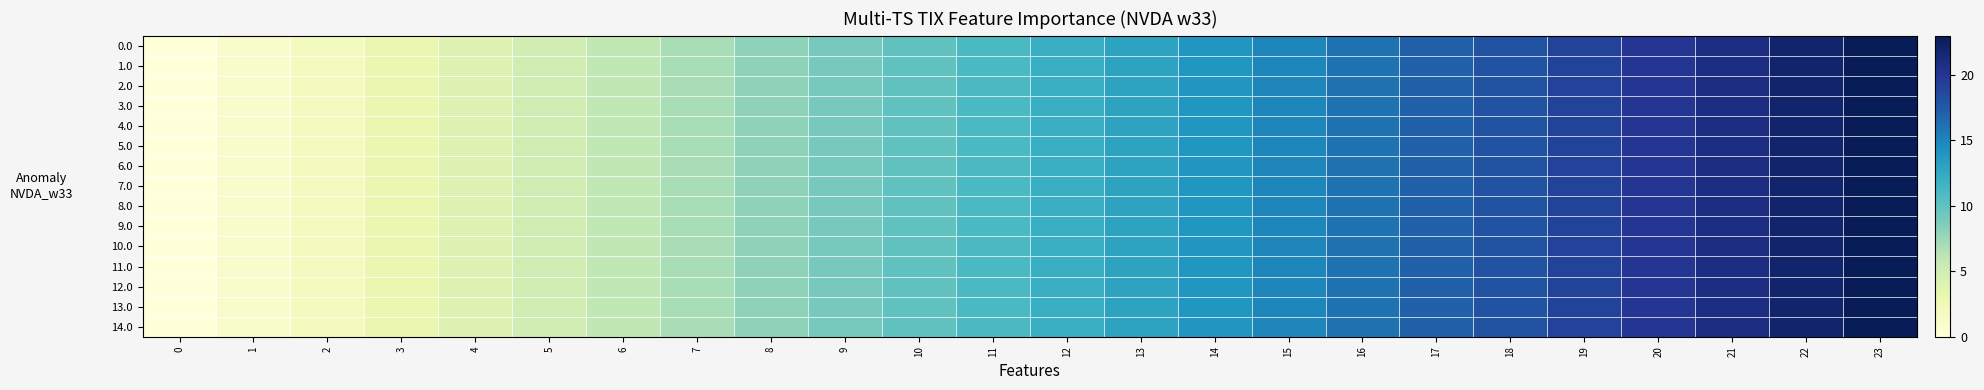

Reading right to left, extract all data points from this chart.

0.0: 23=23	22=22	21=21	20=20	19=19	18=18	17=17	16=16	15=15	14=14	13=13	12=12	11=11	10=10	9=9	8=8	7=7	6=6	5=5	4=4	3=3	2=2	1=1	0=0
1.0: 23=23	22=22	21=21	20=20	19=19	18=18	17=17	16=16	15=15	14=14	13=13	12=12	11=11	10=10	9=9	8=8	7=7	6=6	5=5	4=4	3=3	2=2	1=1	0=0
2.0: 23=23	22=22	21=21	20=20	19=19	18=18	17=17	16=16	15=15	14=14	13=13	12=12	11=11	10=10	9=9	8=8	7=7	6=6	5=5	4=4	3=3	2=2	1=1	0=0
3.0: 23=23	22=22	21=21	20=20	19=19	18=18	17=17	16=16	15=15	14=14	13=13	12=12	11=11	10=10	9=9	8=8	7=7	6=6	5=5	4=4	3=3	2=2	1=1	0=0
4.0: 23=23	22=22	21=21	20=20	19=19	18=18	17=17	16=16	15=15	14=14	13=13	12=12	11=11	10=10	9=9	8=8	7=7	6=6	5=5	4=4	3=3	2=2	1=1	0=0
5.0: 23=23	22=22	21=21	20=20	19=19	18=18	17=17	16=16	15=15	14=14	13=13	12=12	11=11	10=10	9=9	8=8	7=7	6=6	5=5	4=4	3=3	2=2	1=1	0=0
6.0: 23=23	22=22	21=21	20=20	19=19	18=18	17=17	16=16	15=15	14=14	13=13	12=12	11=11	10=10	9=9	8=8	7=7	6=6	5=5	4=4	3=3	2=2	1=1	0=0
7.0: 23=23	22=22	21=21	20=20	19=19	18=18	17=17	16=16	15=15	14=14	13=13	12=12	11=11	10=10	9=9	8=8	7=7	6=6	5=5	4=4	3=3	2=2	1=1	0=0
8.0: 23=23	22=22	21=21	20=20	19=19	18=18	17=17	16=16	15=15	14=14	13=13	12=12	11=11	10=10	9=9	8=8	7=7	6=6	5=5	4=4	3=3	2=2	1=1	0=0
9.0: 23=23	22=22	21=21	20=20	19=19	18=18	17=17	16=16	15=15	14=14	13=13	12=12	11=11	10=10	9=9	8=8	7=7	6=6	5=5	4=4	3=3	2=2	1=1	0=0
10.0: 23=23	22=22	21=21	20=20	19=19	18=18	17=17	16=16	15=15	14=14	13=13	12=12	11=11	10=10	9=9	8=8	7=7	6=6	5=5	4=4	3=3	2=2	1=1	0=0
11.0: 23=23	22=22	21=21	20=20	19=19	18=18	17=17	16=16	15=15	14=14	13=13	12=12	11=11	10=10	9=9	8=8	7=7	6=6	5=5	4=4	3=3	2=2	1=1	0=0
12.0: 23=23	22=22	21=21	20=20	19=19	18=18	17=17	16=16	15=15	14=14	13=13	12=12	11=11	10=10	9=9	8=8	7=7	6=6	5=5	4=4	3=3	2=2	1=1	0=0
13.0: 23=23	22=22	21=21	20=20	19=19	18=18	17=17	16=16	15=15	14=14	13=13	12=12	11=11	10=10	9=9	8=8	7=7	6=6	5=5	4=4	3=3	2=2	1=1	0=0
14.0: 23=23	22=22	21=21	20=20	19=19	18=18	17=17	16=16	15=15	14=14	13=13	12=12	11=11	10=10	9=9	8=8	7=7	6=6	5=5	4=4	3=3	2=2	1=1	0=0